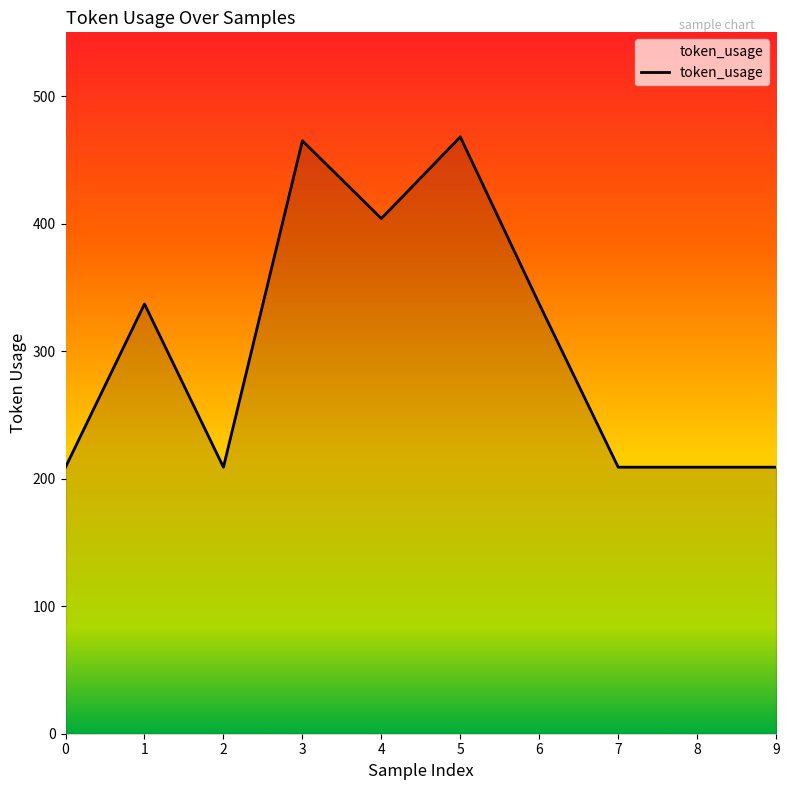

Between 5 and 6, which is larger?

5